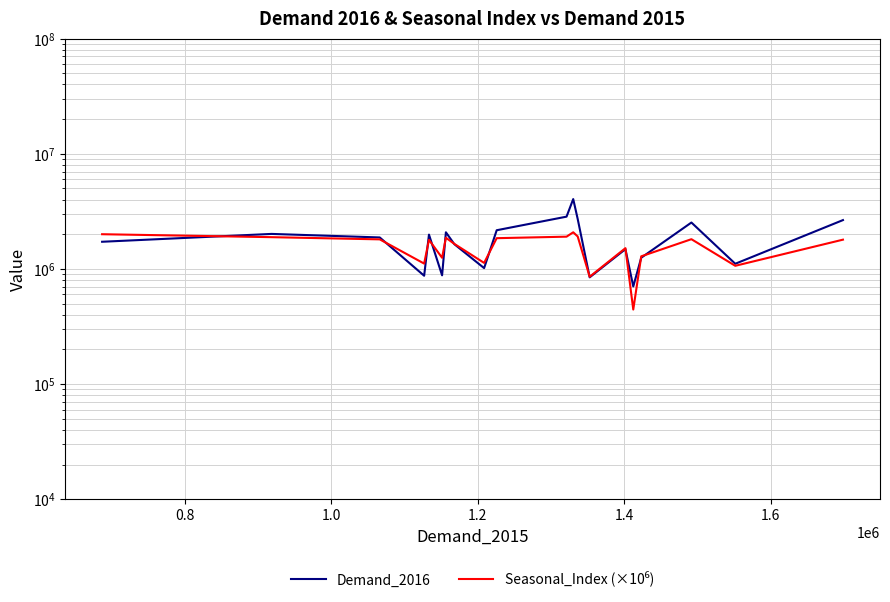

Is this an area chart (filled region under the line)?

No